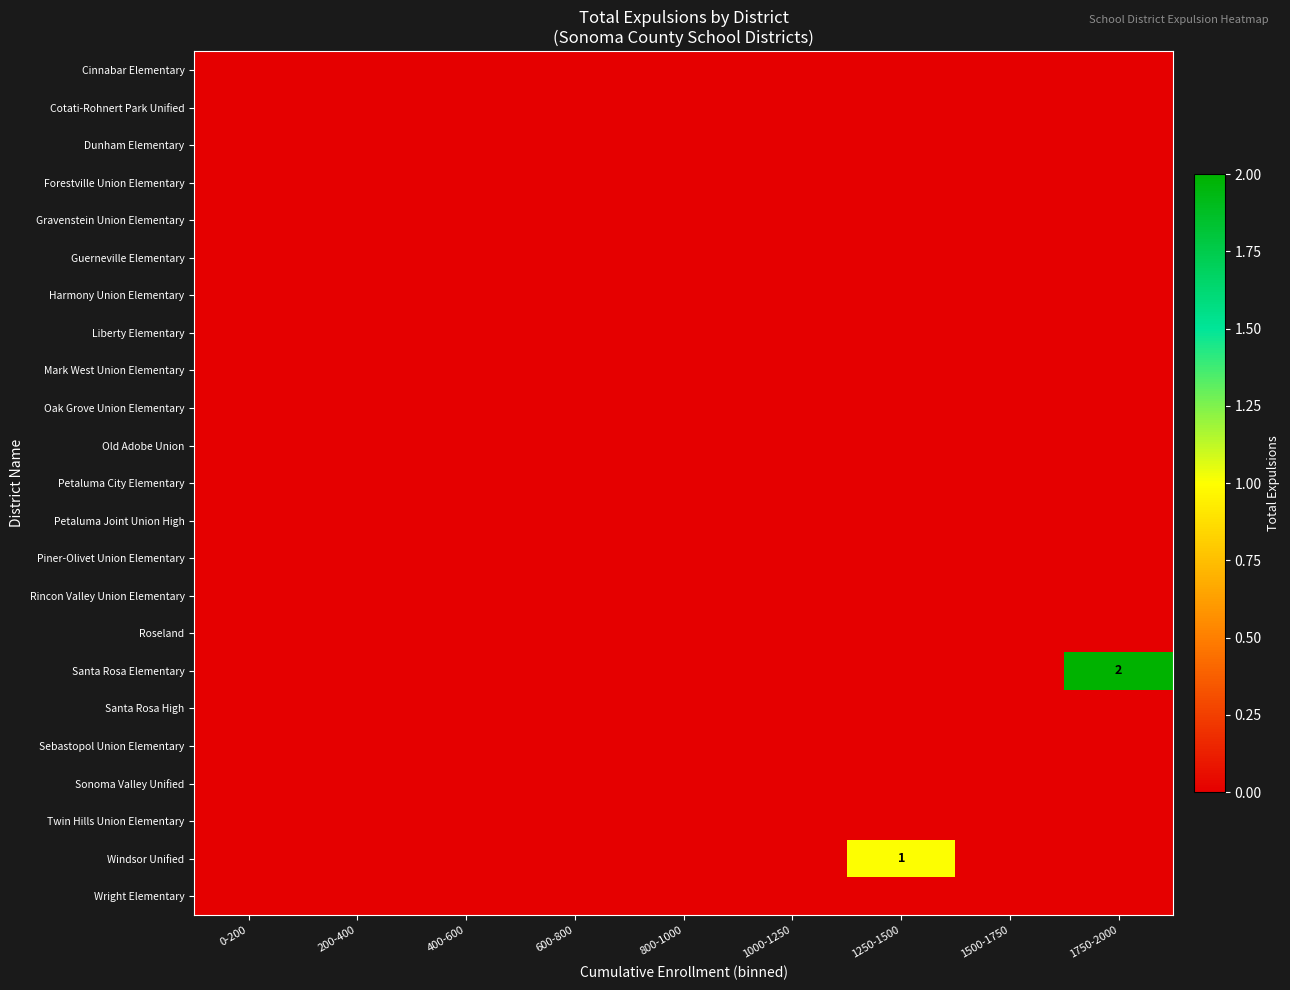

Which has a higher value, 1000-1250 or 600-800?

1000-1250